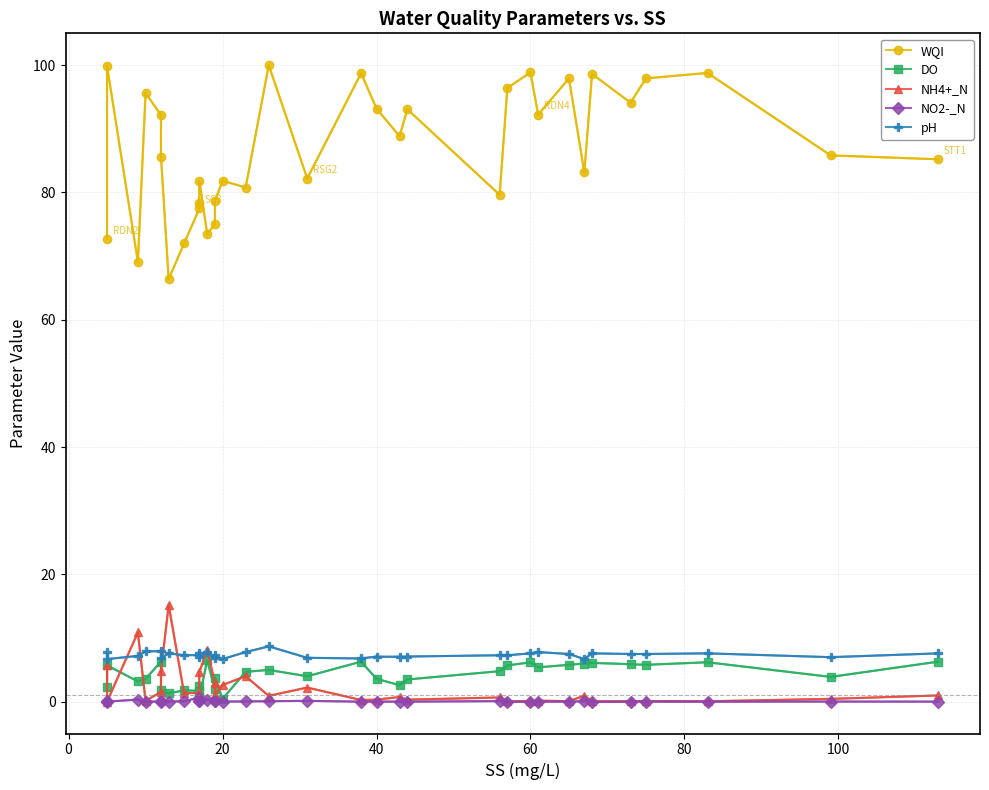

Which category has the lowest value across all series?

40